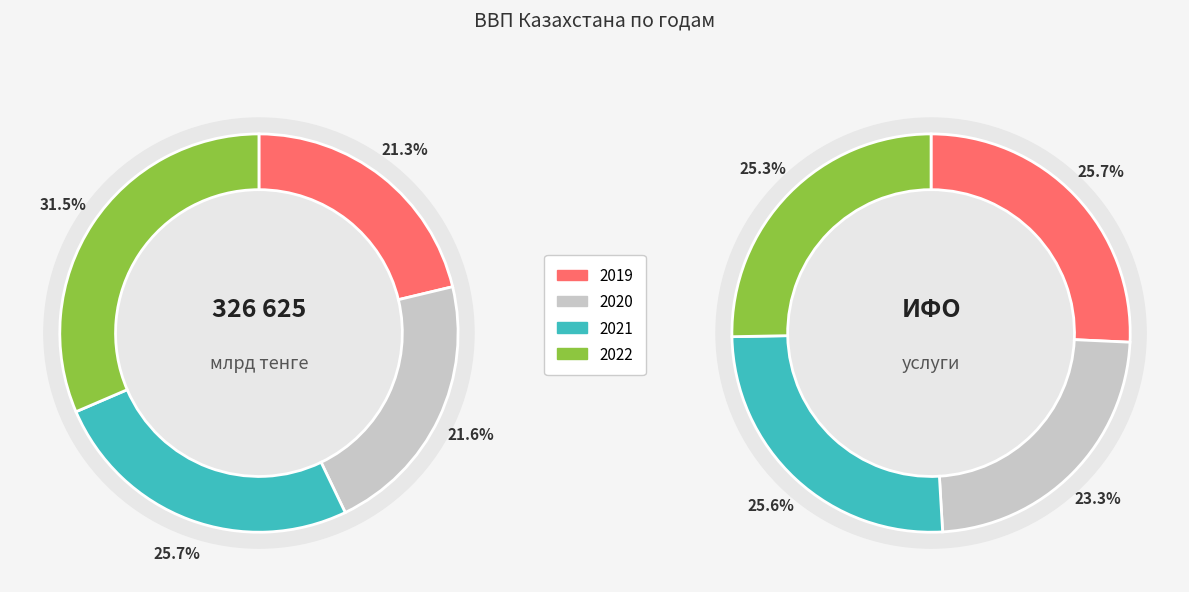

Which has a higher value, 2020 or 2019?

2020